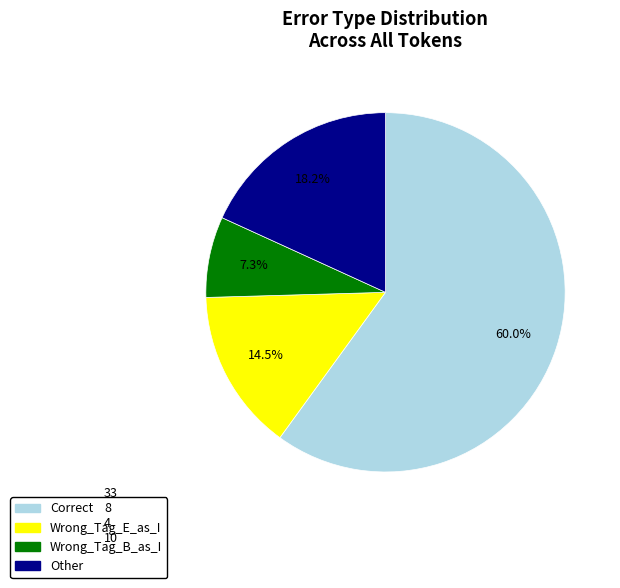

Between Wrong_Tag_B_as_I and Wrong_Tag_E_as_I, which is larger?

Wrong_Tag_E_as_I